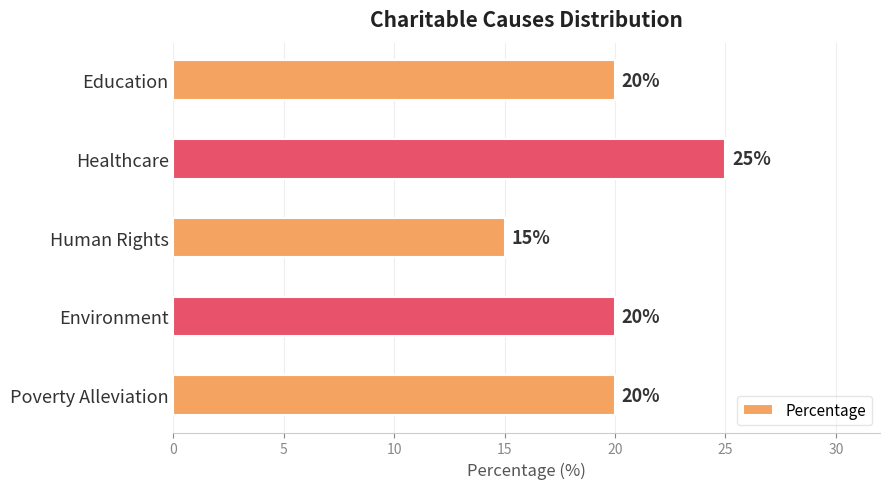

Are the bars horizontal?

Yes